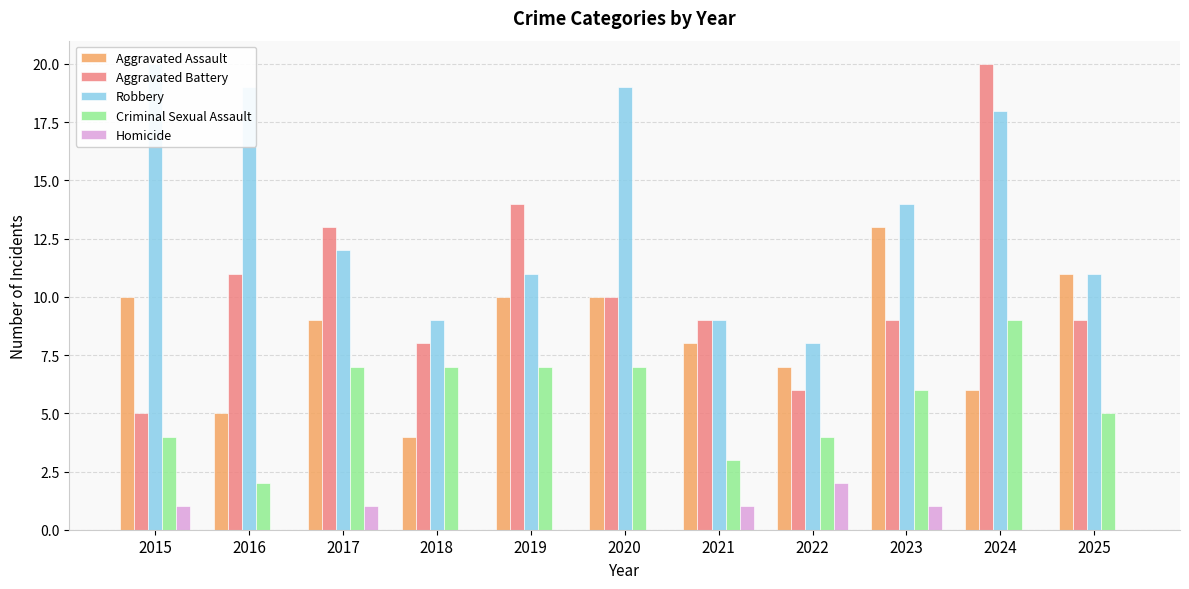

Rank the series at 2023 from highest to lowest value.

Robbery, Aggravated Assault, Aggravated Battery, Criminal Sexual Assault, Homicide